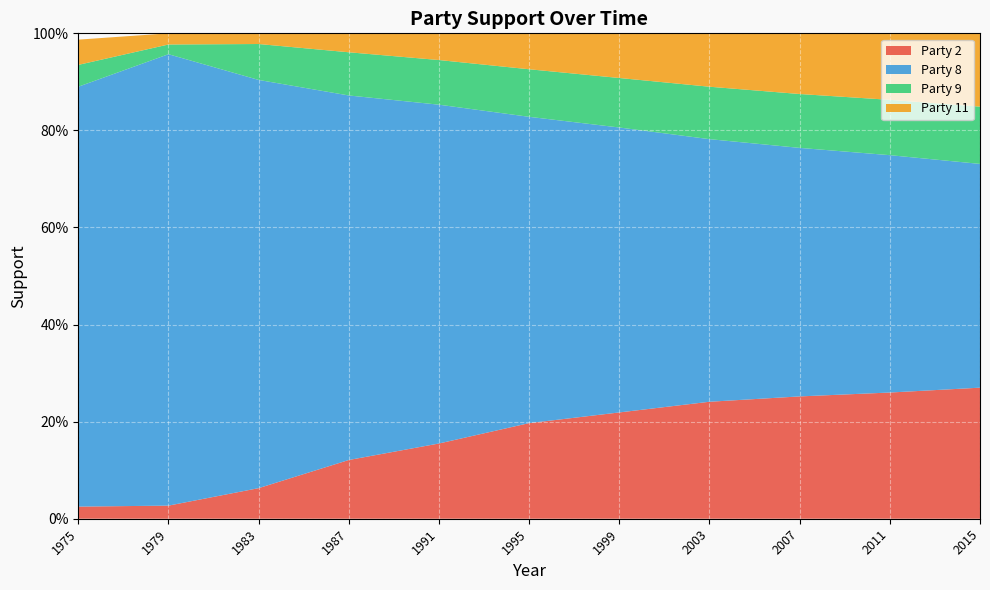

Reading right to left, what are all the values shown in this chart?

Party 2: 0.3	0.3	0.3	0.2	0.2	0.2	0.2	0.1	0.1	0.0	0.0
Party 8: 0.5	0.5	0.5	0.5	0.6	0.6	0.7	0.8	0.8	0.9	0.9
Party 9: 0.1	0.1	0.1	0.1	0.1	0.1	0.1	0.1	0.1	0.0	0.0
Party 11: 0.2	0.1	0.1	0.1	0.1	0.1	0.1	0.0	0.0	0.0	0.1